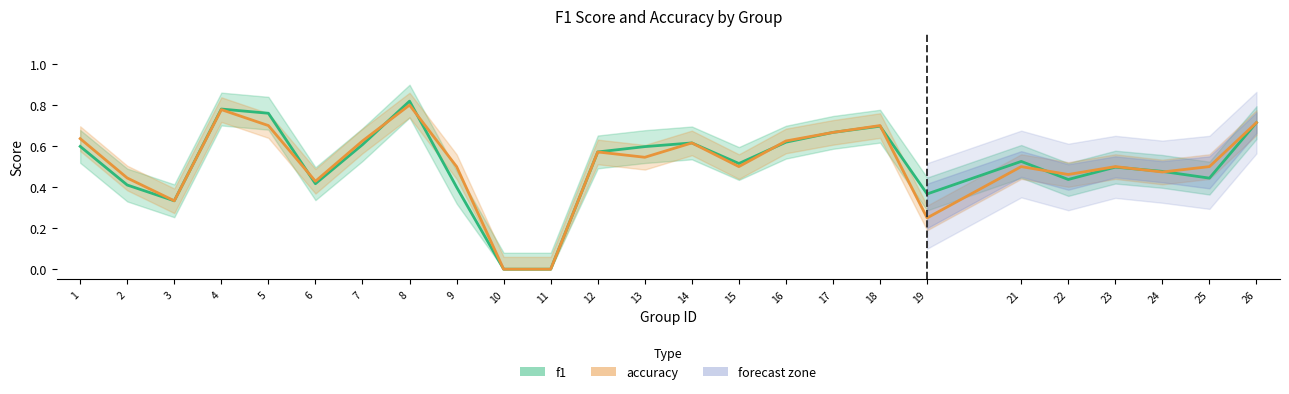

Reading right to left, list all the values displayed in this chart.

f1: 0.7	0.4	0.5	0.5	0.4	0.5	0.4	0.7	0.7	0.6	0.5	0.6	0.6	0.6	0.0	0.0	0.4	0.8	0.6	0.4	0.8	0.8	0.3	0.4	0.6
accuracy: 0.7	0.5	0.5	0.5	0.5	0.5	0.2	0.7	0.7	0.6	0.5	0.6	0.5	0.6	0.0	0.0	0.5	0.8	0.6	0.4	0.7	0.8	0.3	0.4	0.6